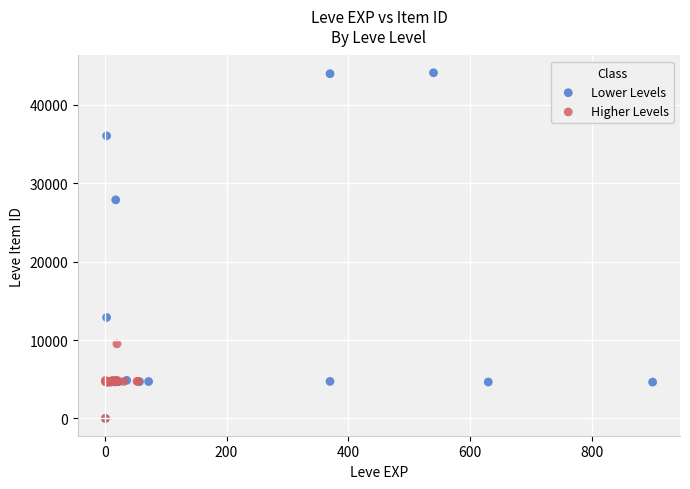

Which series has the largest Y range (max minus min)?

Lower Levels